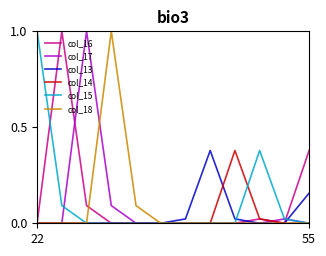

True or false: col_17 and col_13 intersect in this chart.

True